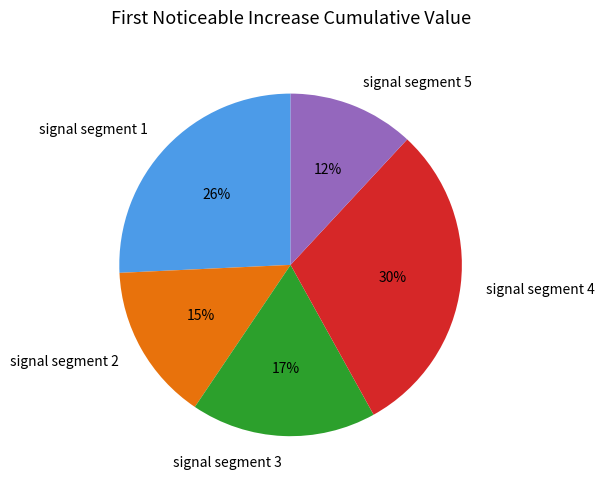

To the nearest percent, what portion does signal segment 1 represent?

26%